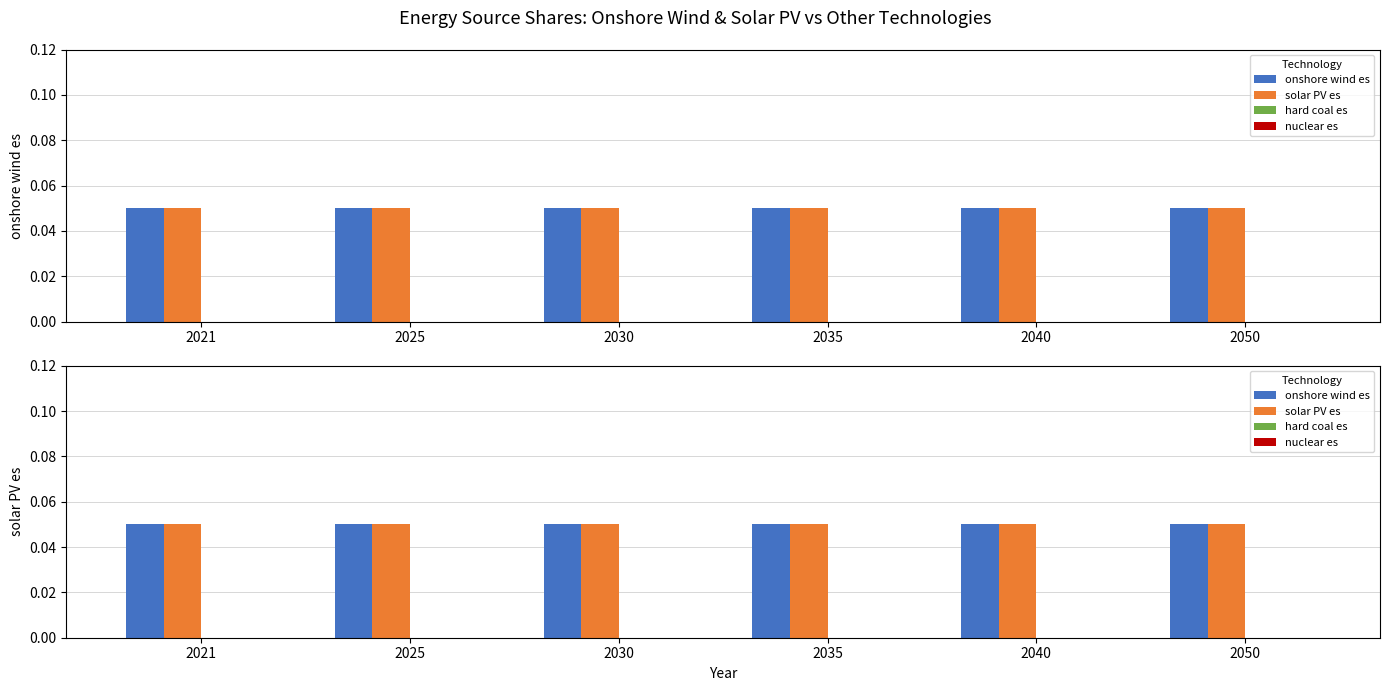

List the series in order of their peak value, lowest first.

hard coal es, nuclear es, onshore wind es, solar PV es